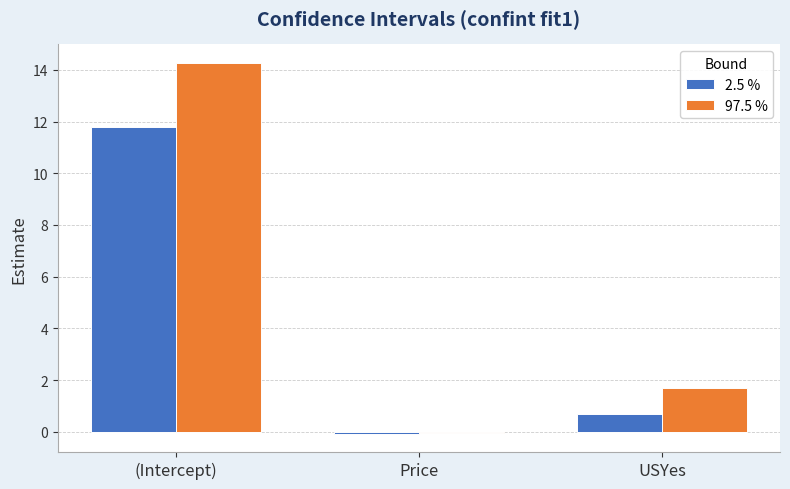

The value of 97.5 % at Price is -0.0. True or false?

True